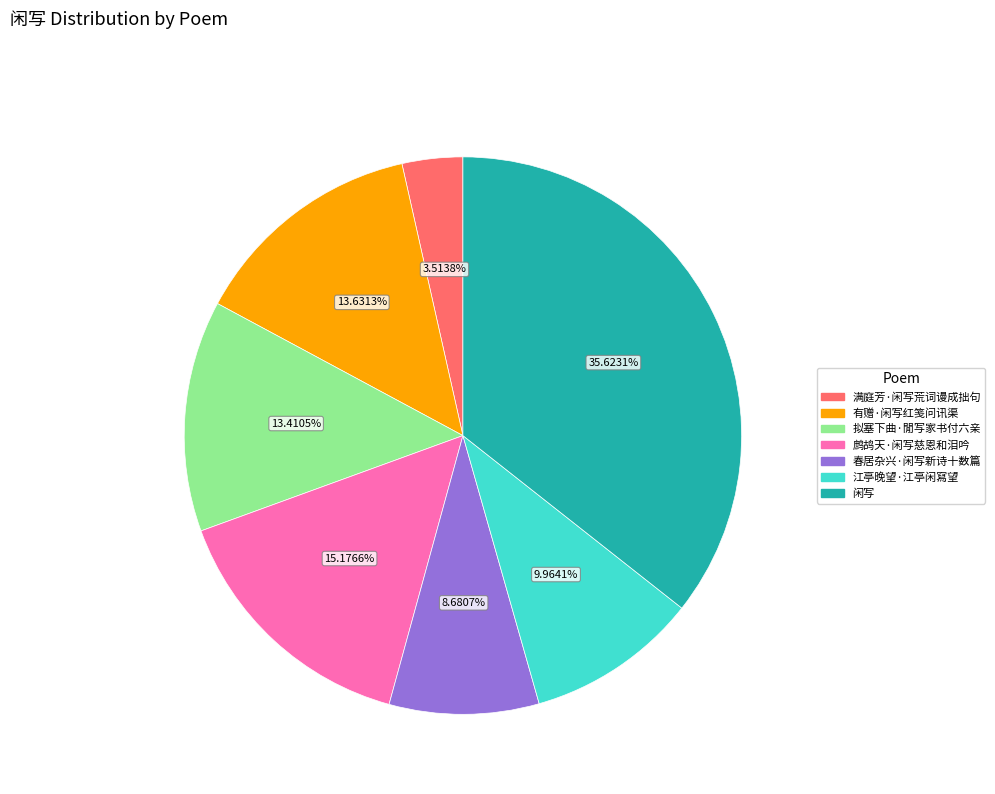

What is the ratio of the value at 拟塞下曲·閒写家书付六亲 to the value at 江亭晚望·江亭闲寫望?

1.3